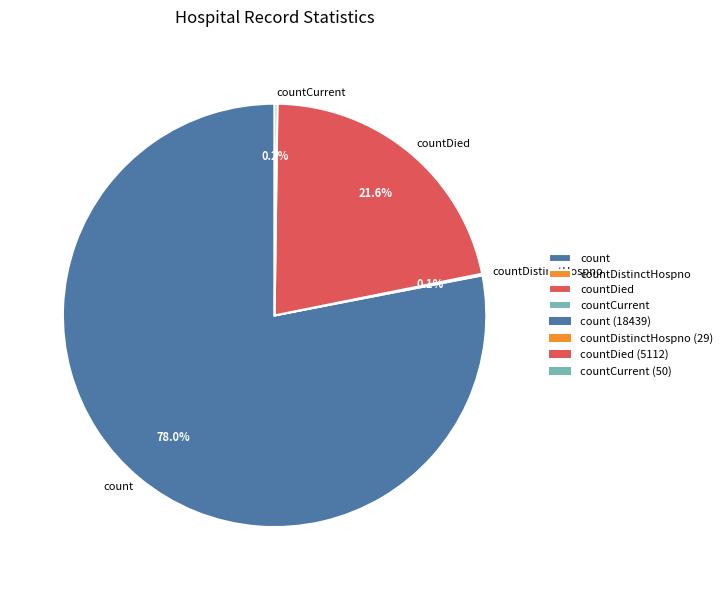

Is it true that count is 88% of the pie?

False